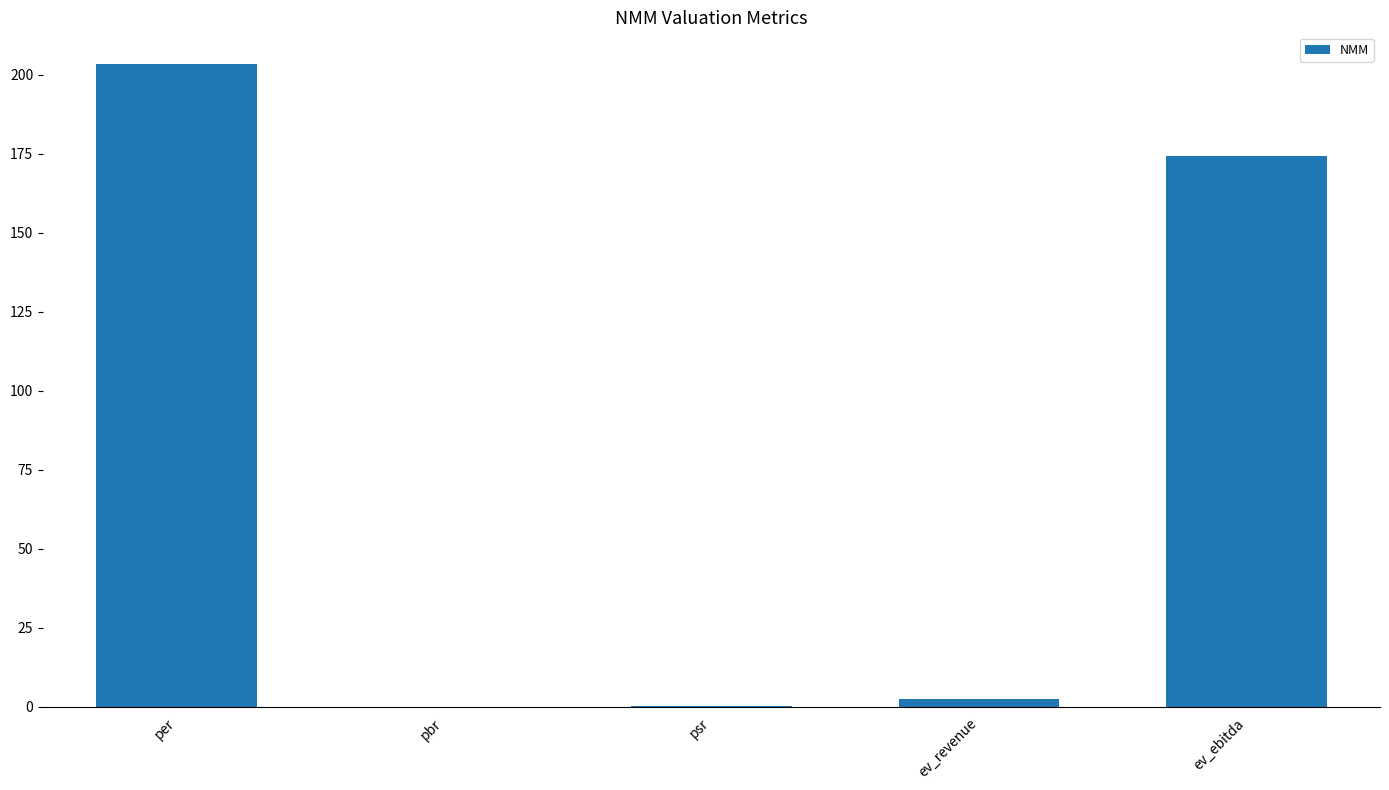

True or false: the data shows 96.1 at ev_ebitda.

False